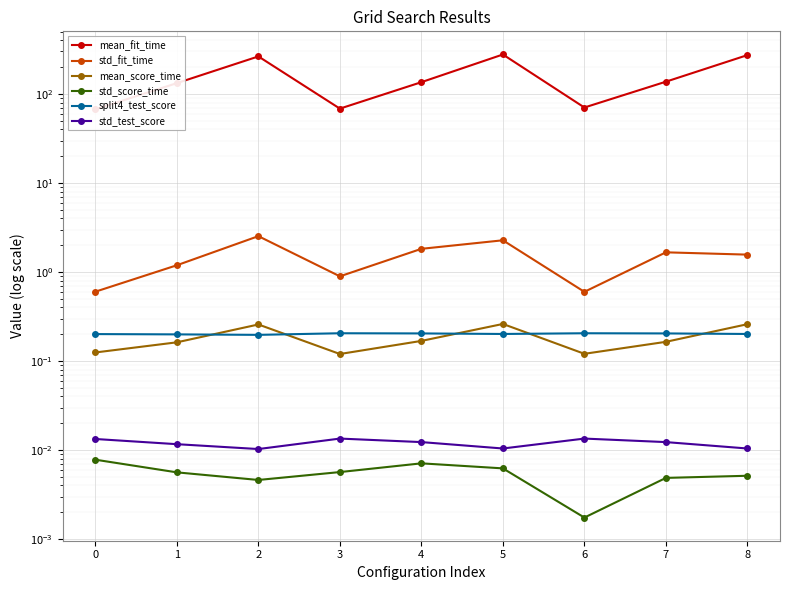

Which series has the largest total across all categories?

mean_fit_time